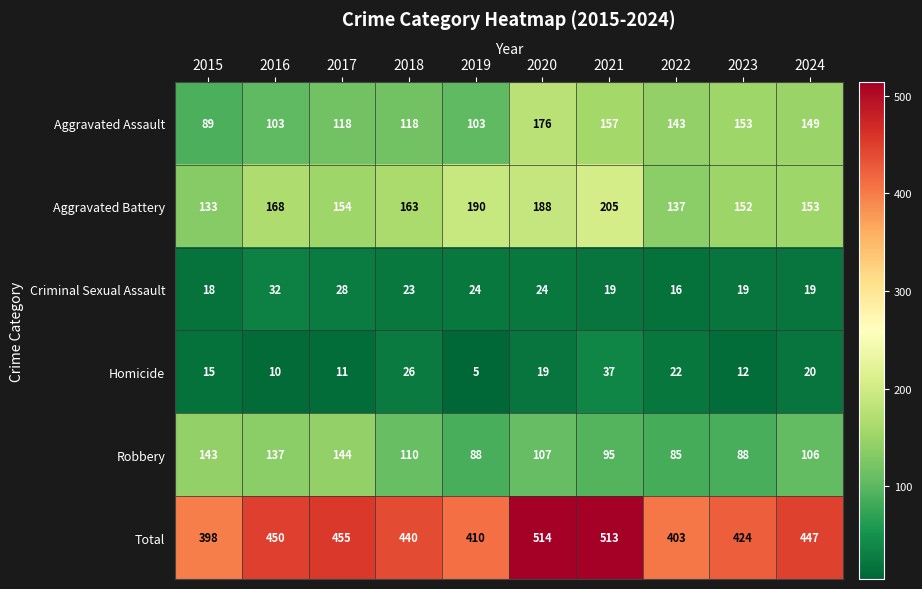

At which label does Homicide first exceed 19?

2018